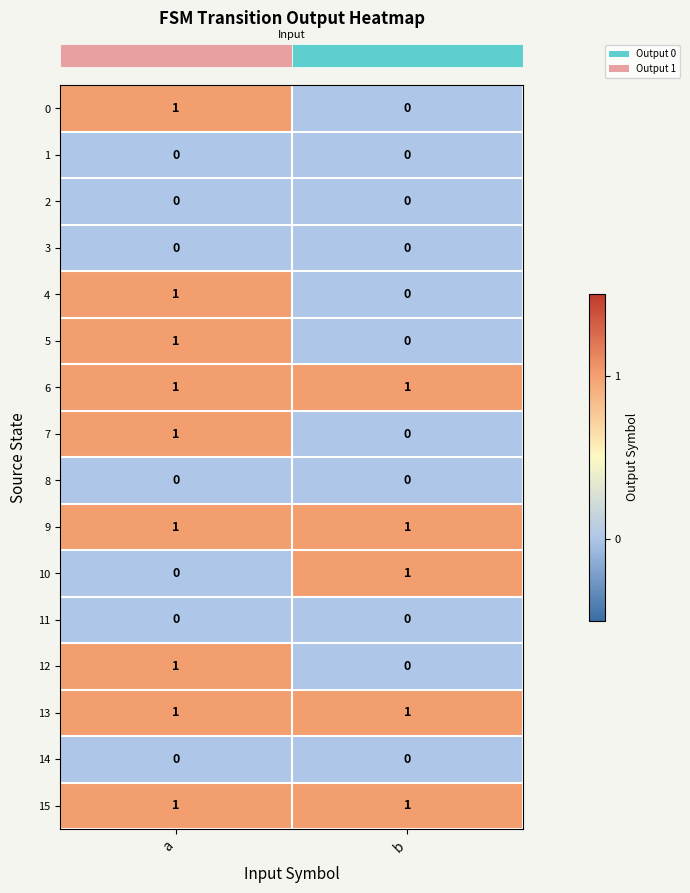

The value of 10 at a is 0. True or false?

True